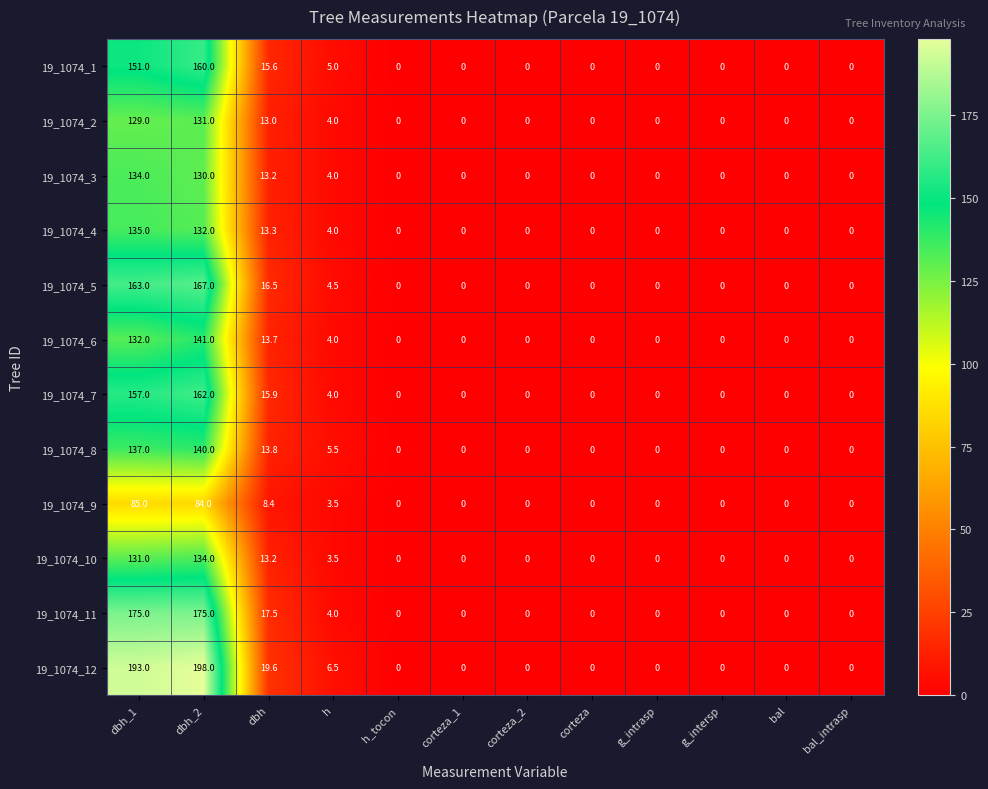

At which category is the sum across all series the highest?

dbh_2